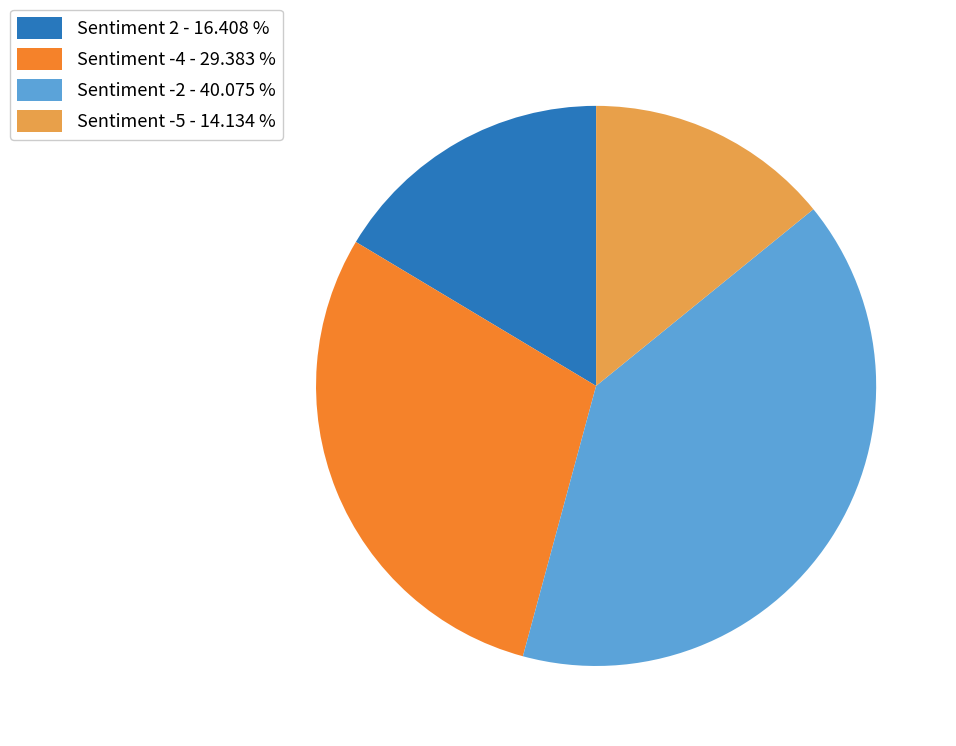

Which has a higher value, Sentiment -2 - 40.075 % or Sentiment -4 - 29.383 %?

Sentiment -2 - 40.075 %